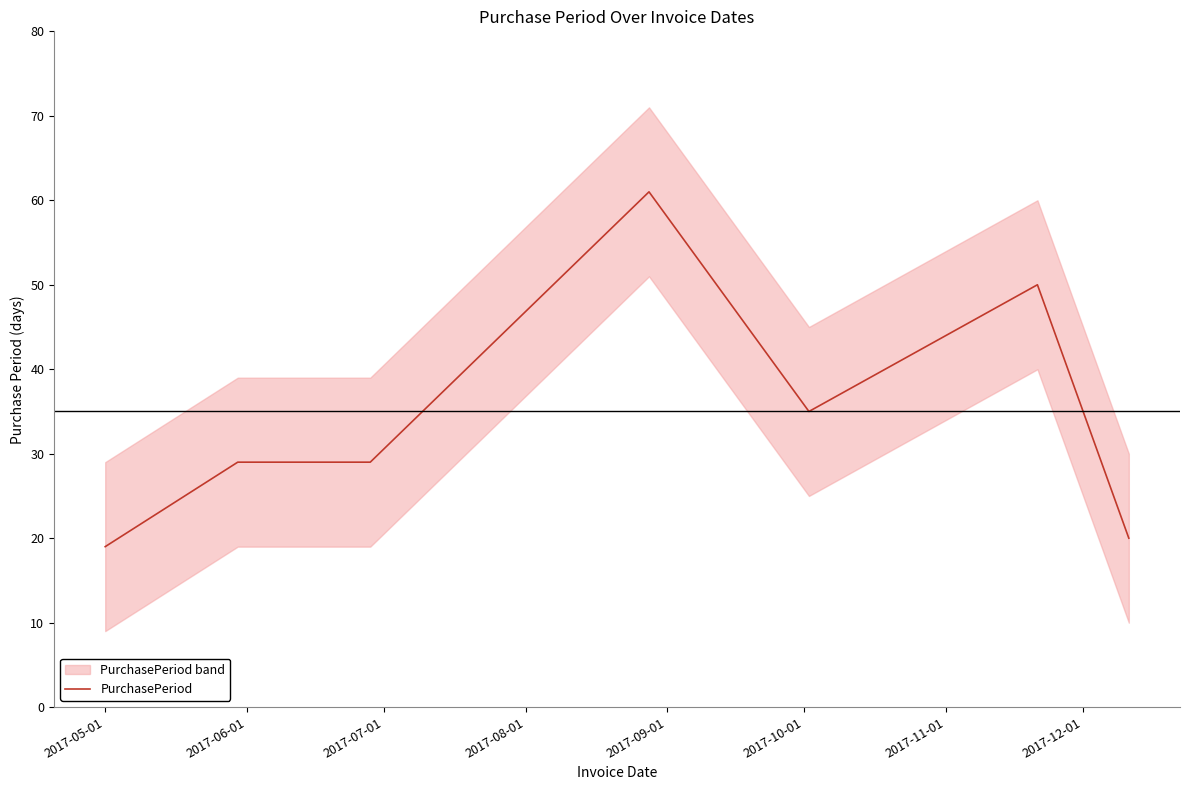

What is the maximum value for PurchasePeriod?

61